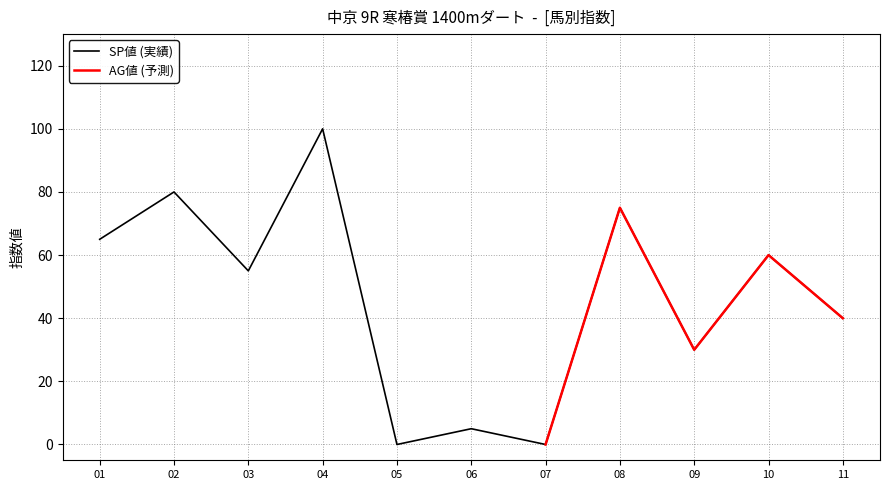

The value of SP値 (実績) at 03 is 55. True or false?

True